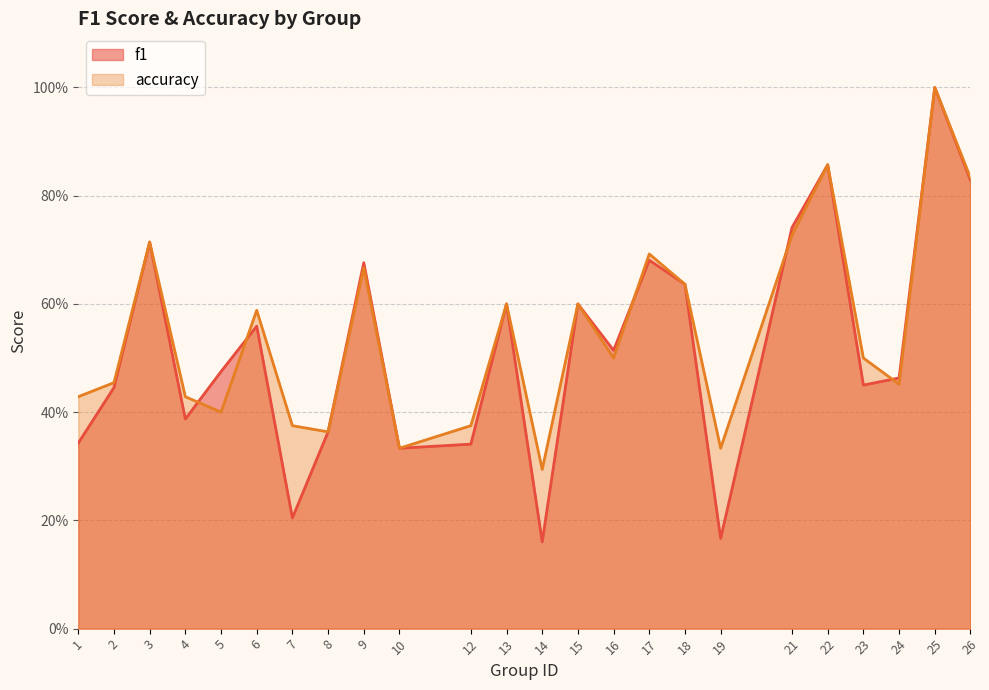

What is the value of the accuracy point at the 11th from the left?

0.4